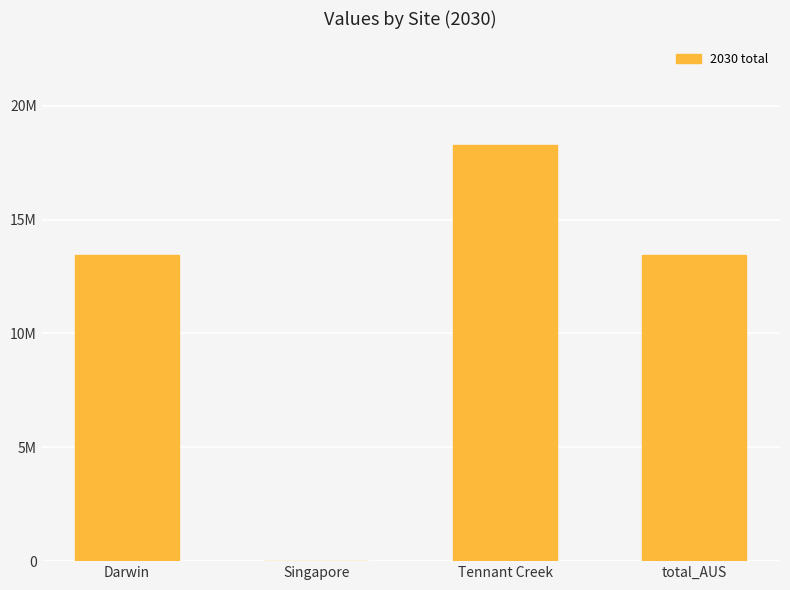

What is the greatest value displayed?

18258833.6